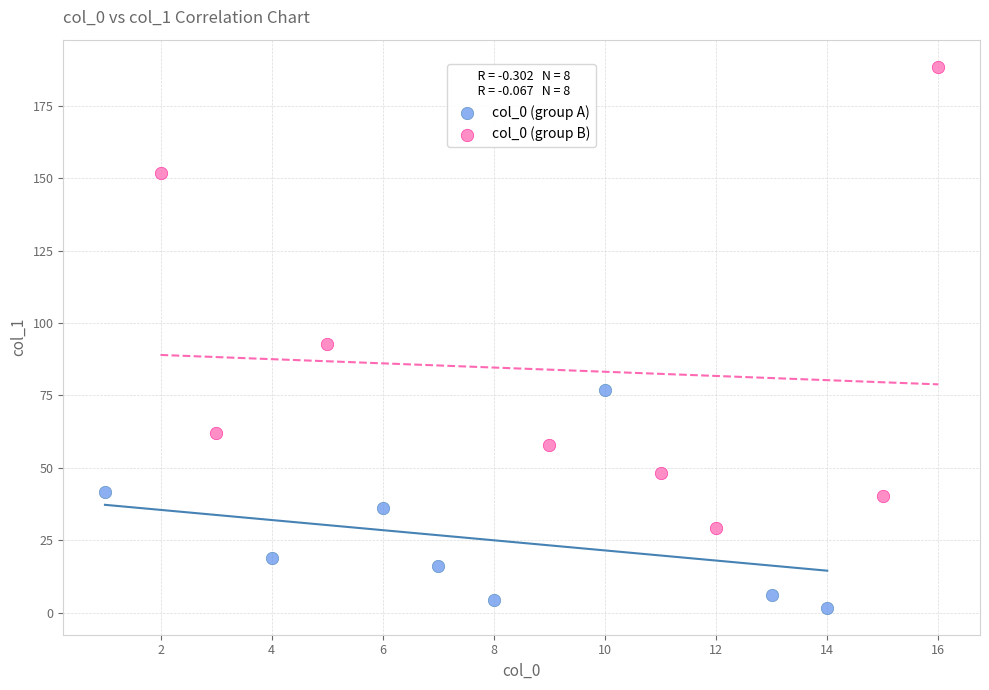

Which series has the largest Y range (max minus min)?

col_0 (group B)